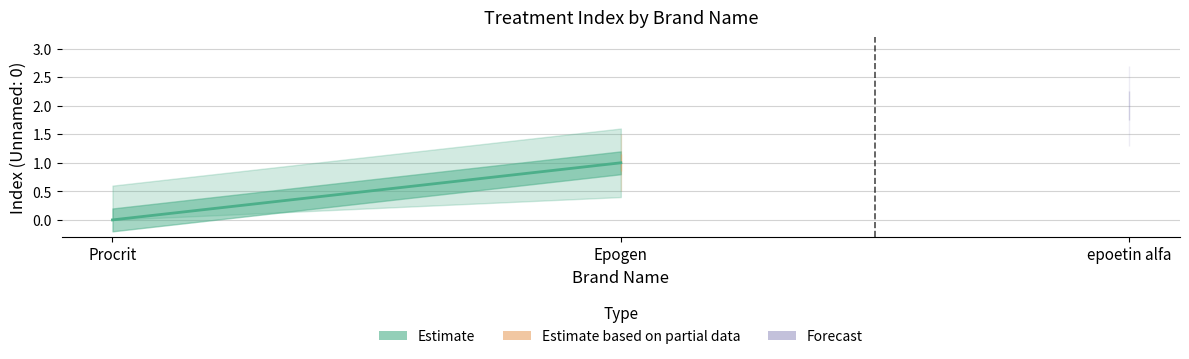

Which label corresponds to the smallest value in the chart?

Procrit